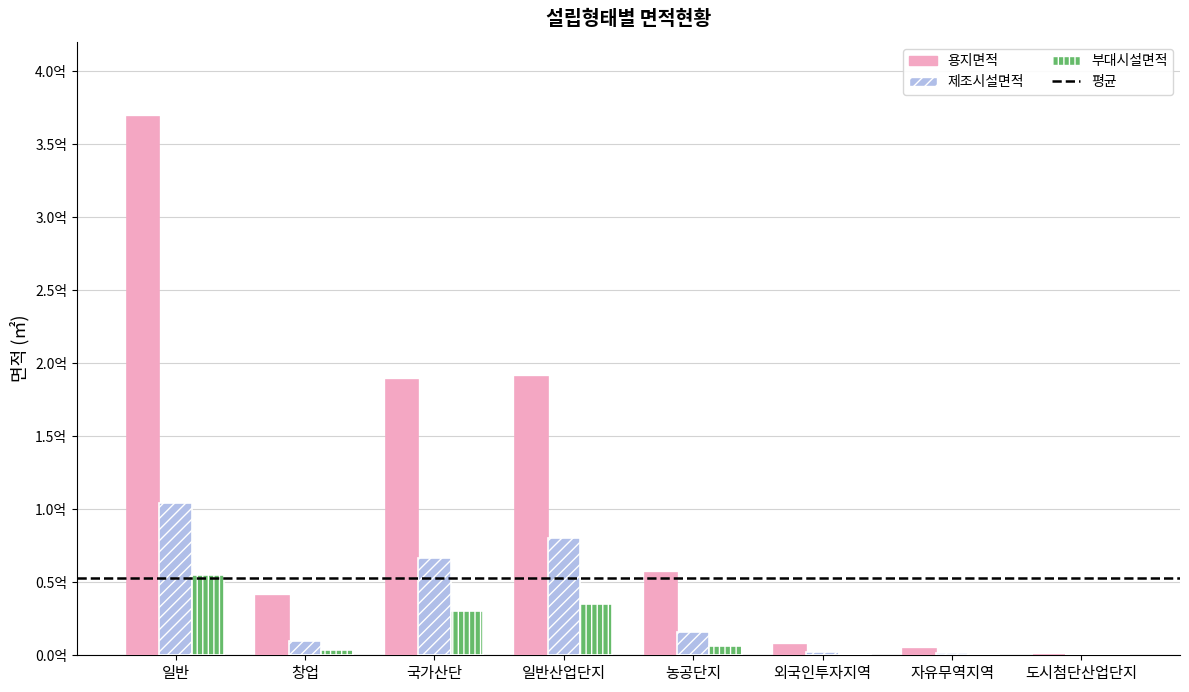

What position from the left is 도시첨단산업단지?

8